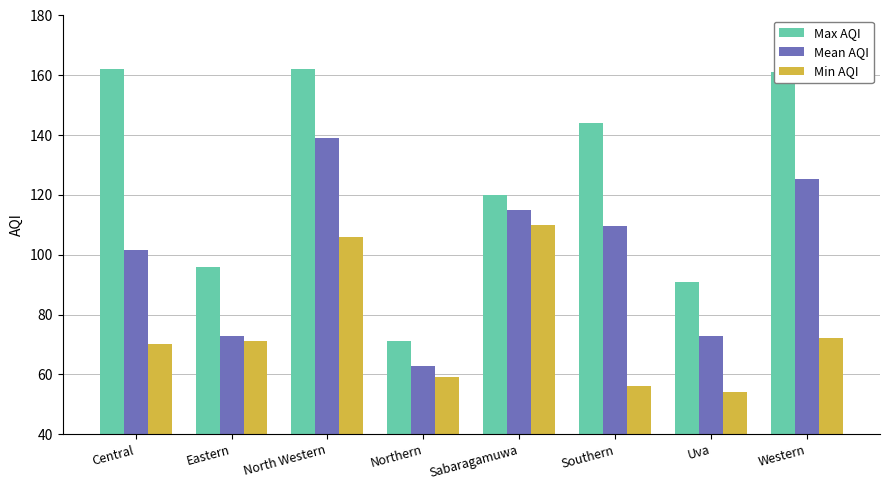

What is the average value of the Mean AQI series?

99.8